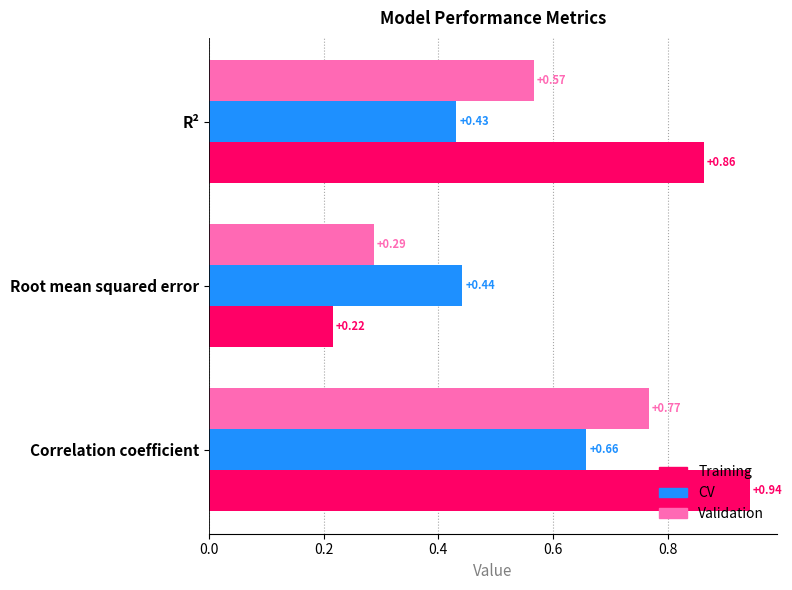

Which series has the widest spread of values?

Training